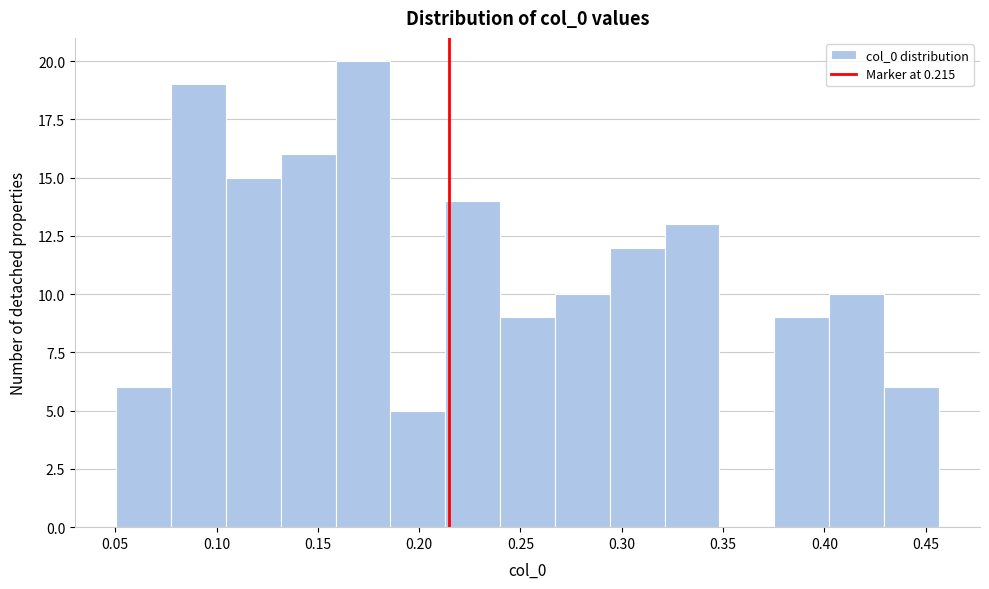

Reading left to right, list every bar in this chart as the range it spans on the x-axis followed by its height. Neither the bar edges nor the heights are printed on the chart, so give them approximately, as read against the axes.

0.050 to 0.075: 6
0.075 to 0.105: 19
0.105 to 0.130: 15
0.130 to 0.160: 16
0.160 to 0.185: 20
0.185 to 0.215: 5
0.215 to 0.240: 14
0.240 to 0.265: 9
0.265 to 0.295: 10
0.295 to 0.320: 12
0.320 to 0.350: 13
0.350 to 0.375: 0
0.375 to 0.400: 9
0.400 to 0.430: 10
0.430 to 0.455: 6